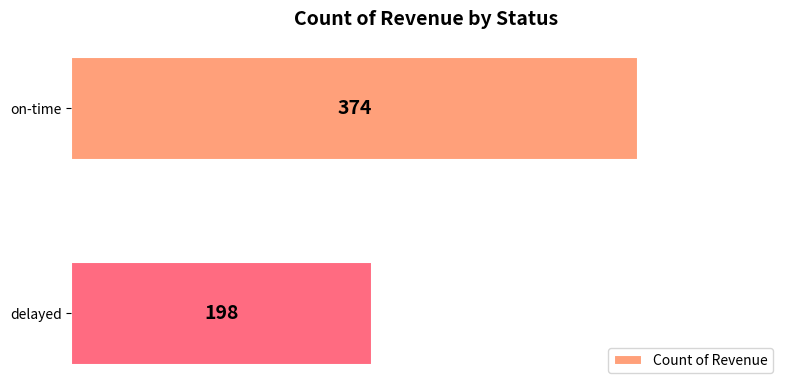

Rank the categories by value from highest to lowest.

on-time, delayed